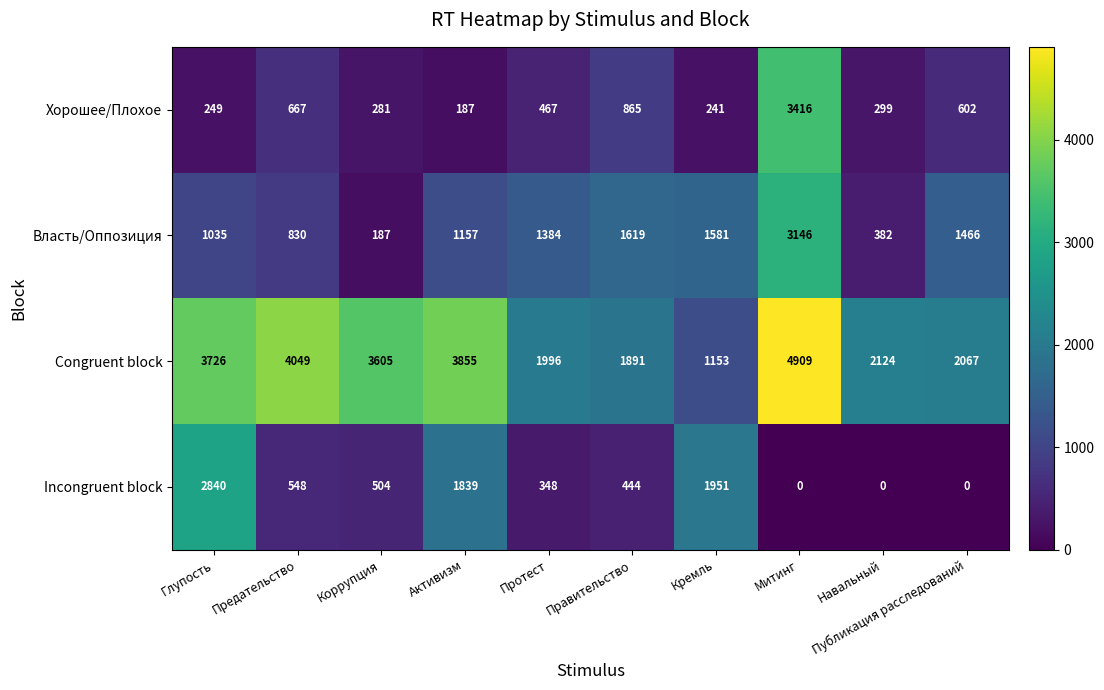

Which series changed the most between Активизм and Навальный?

Incongruent block